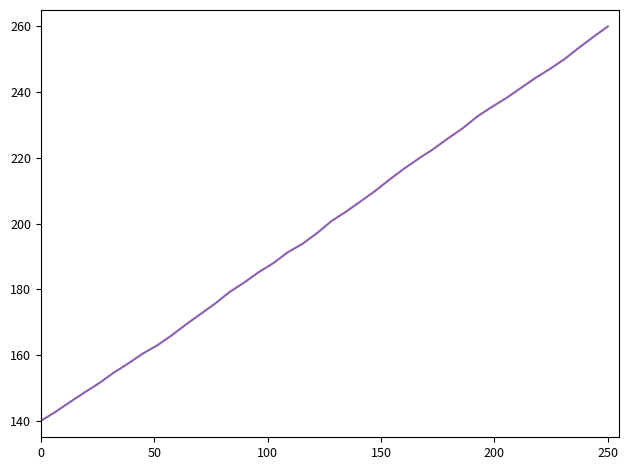

What is the difference between the maximum and minimum values?

120.0